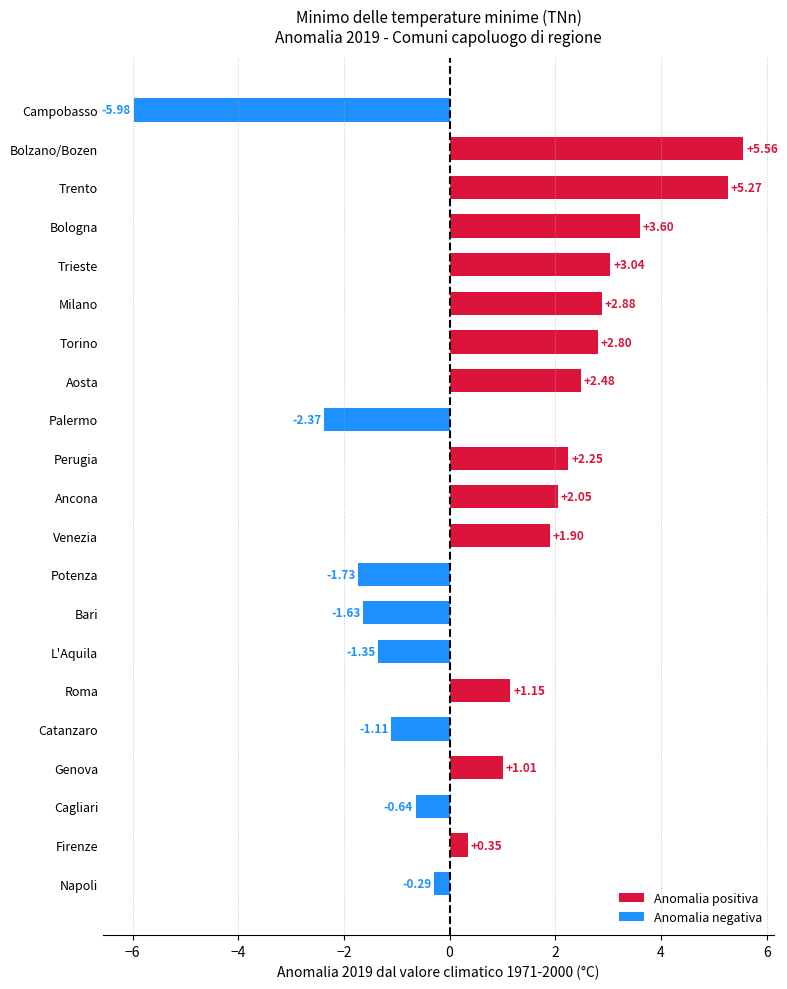

Where is the data nearest to the value 0?

Napoli